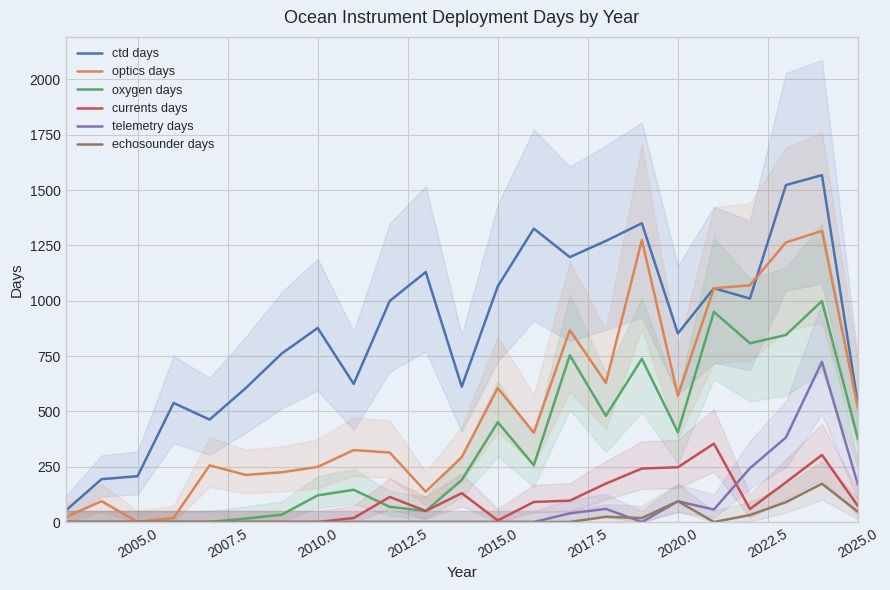

List the series in order of their peak value, highest first.

ctd days, optics days, oxygen days, telemetry days, currents days, echosounder days